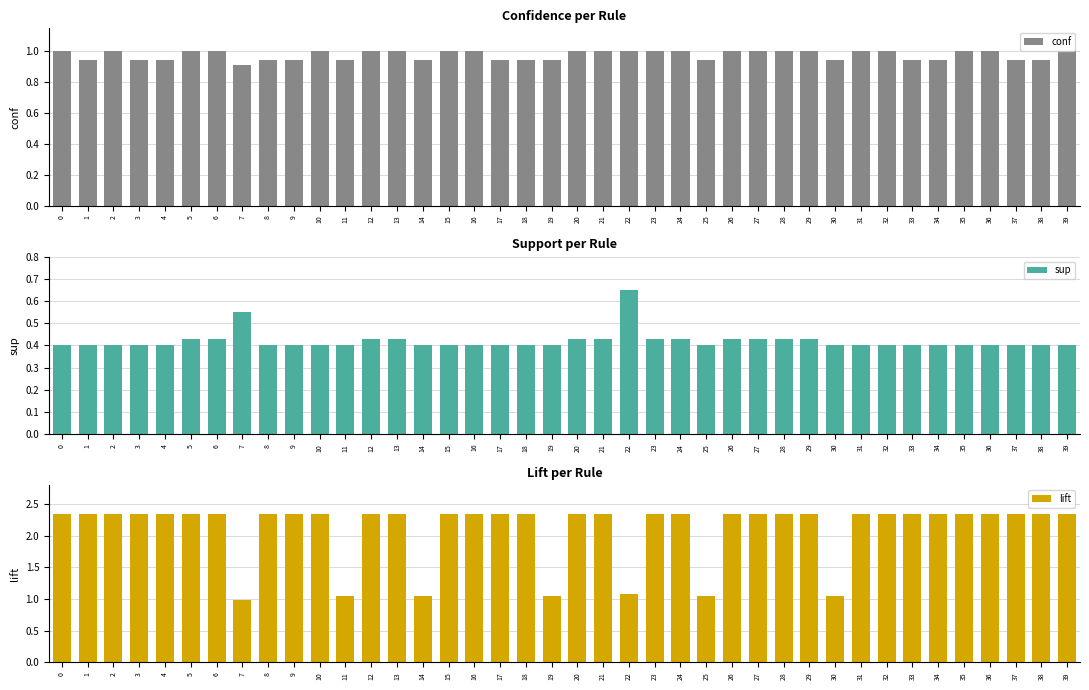

Which series has the largest total across all categories?

lift